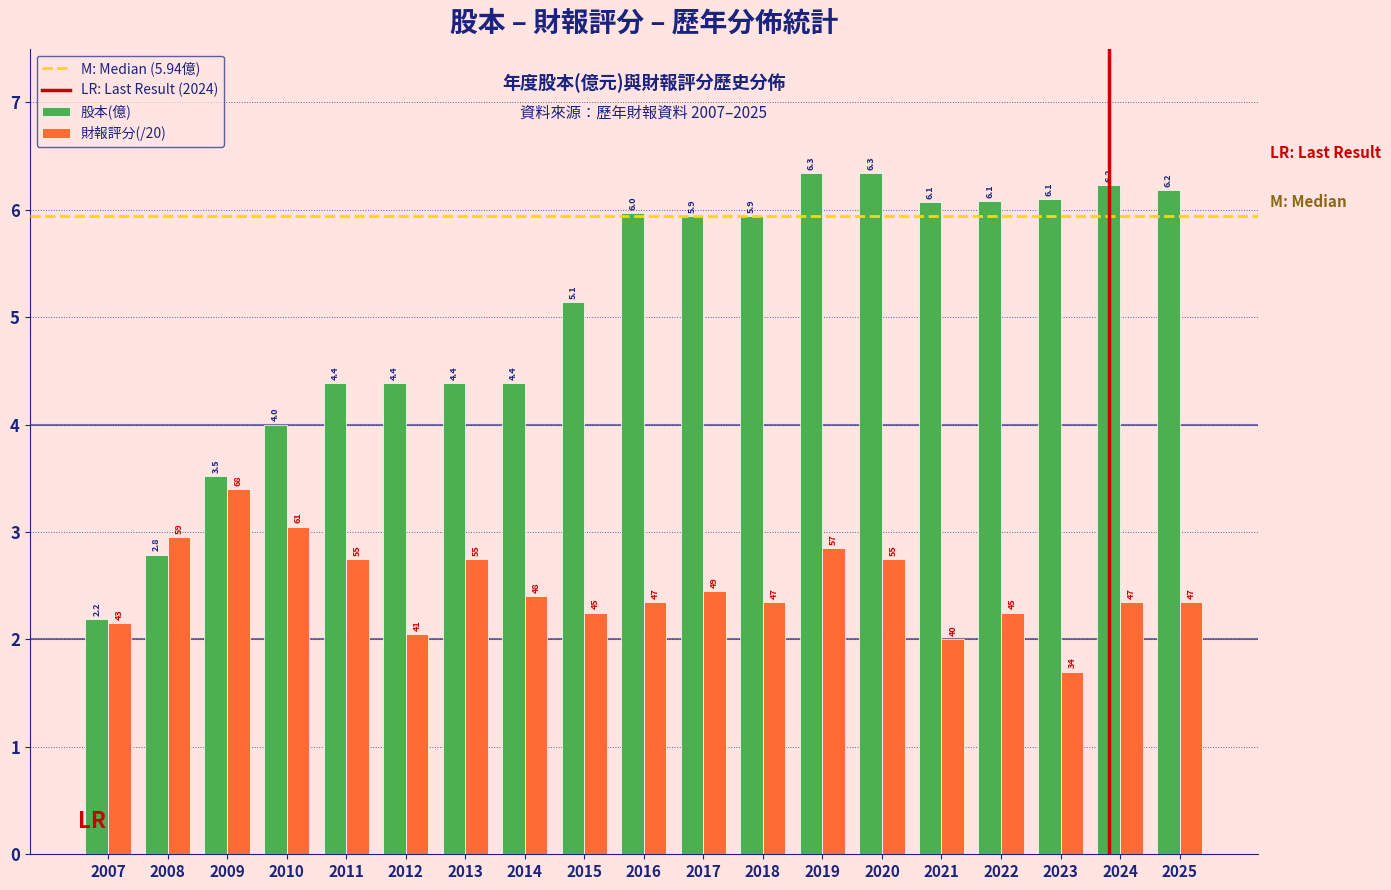

Which series has the largest range (max minus min)?

股本(億)